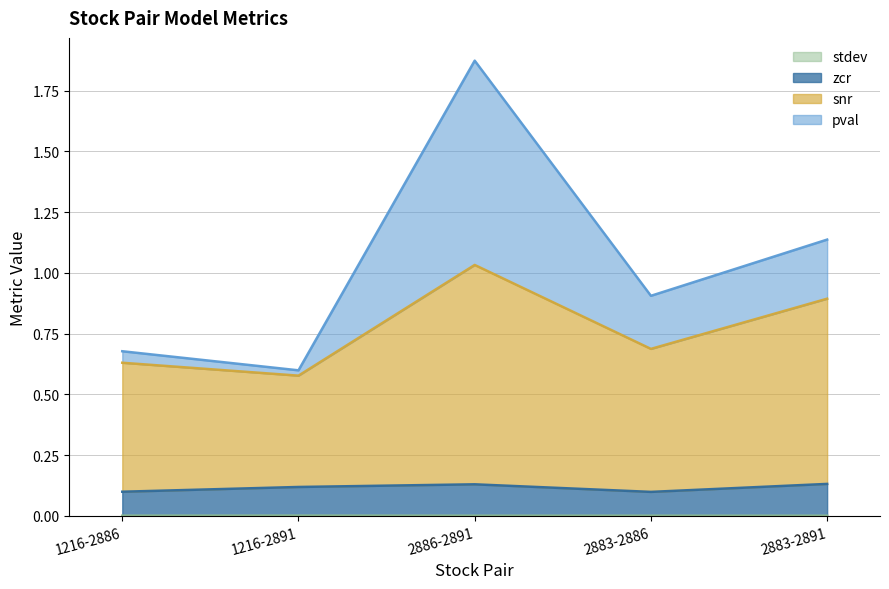

What is the difference between the snr values at 1216-2891 and 1216-2886?

0.1